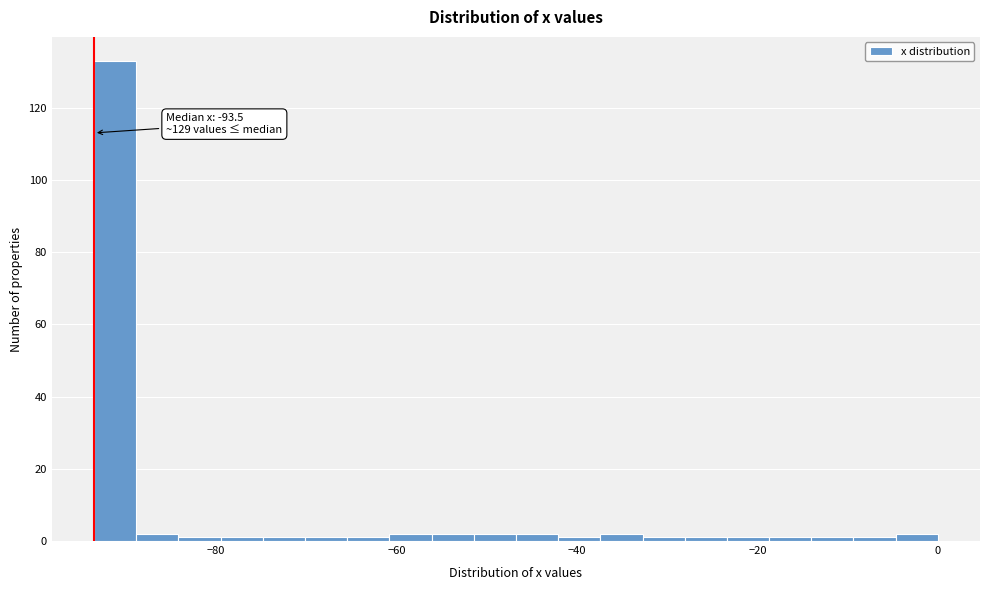

Around what value on the x-axis is the tallest bar? Give the approximate position of its centre, as read against the axis.

-92